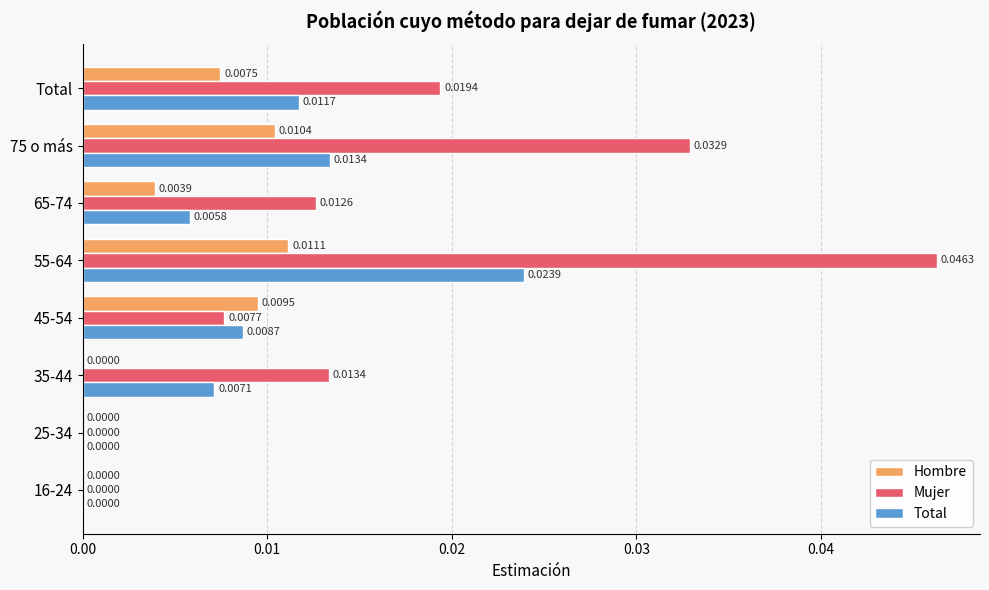

Which label corresponds to the largest value in the chart?

55-64